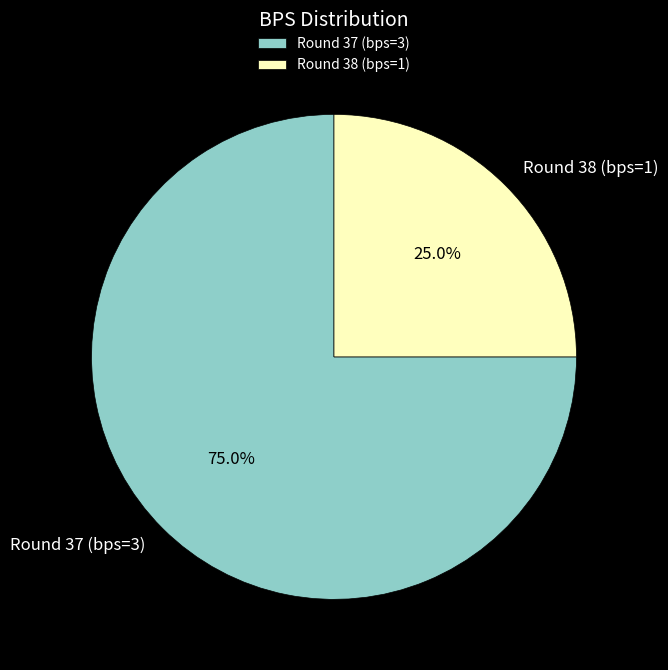

Which category has the biggest portion of the pie?

Round 37 (bps=3)